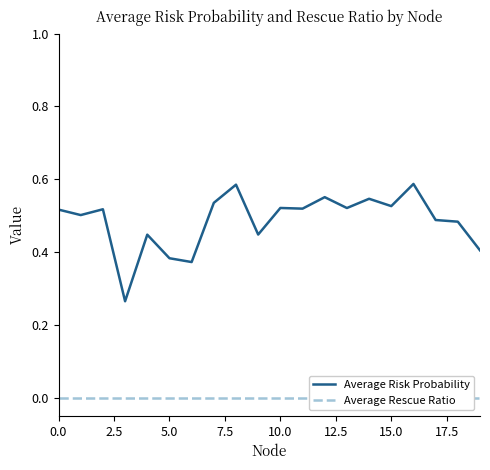

What is the value of the Average Risk Probability point at the 11th from the left?

0.5